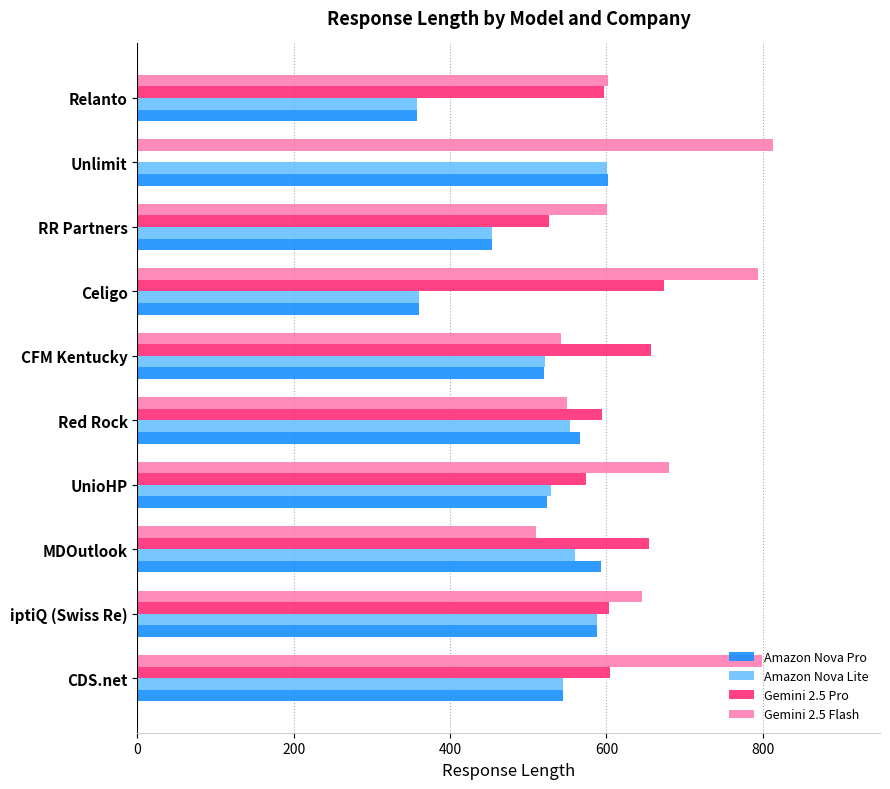

At which label is Amazon Nova Lite closest to 479?

RR Partners